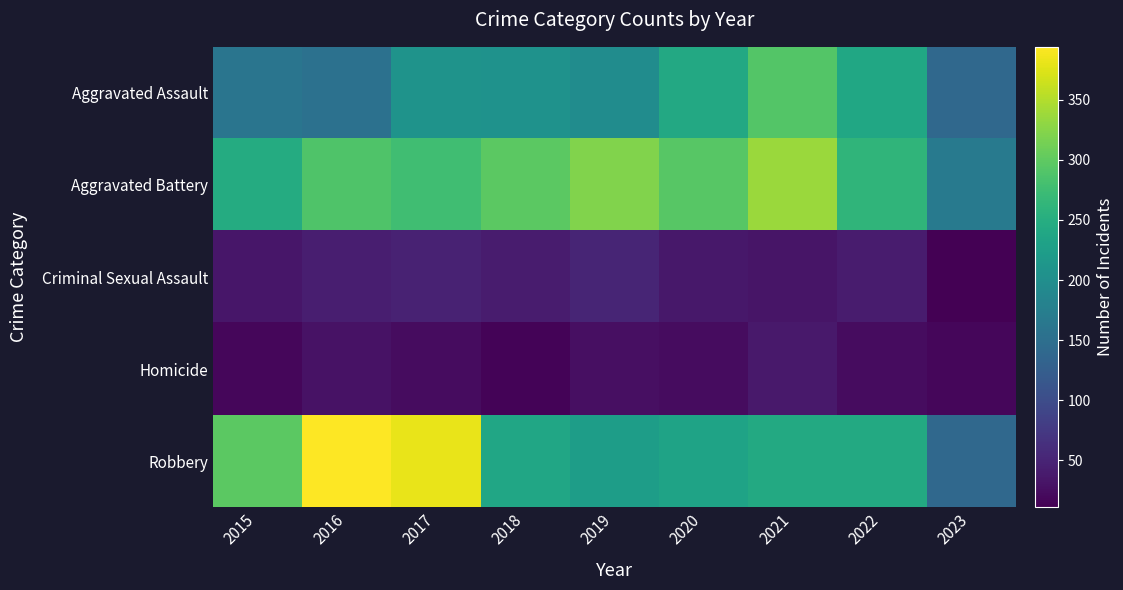

At 2023, list the series in order from largest to smallest.

Aggravated Battery, Aggravated Assault, Robbery, Homicide, Criminal Sexual Assault